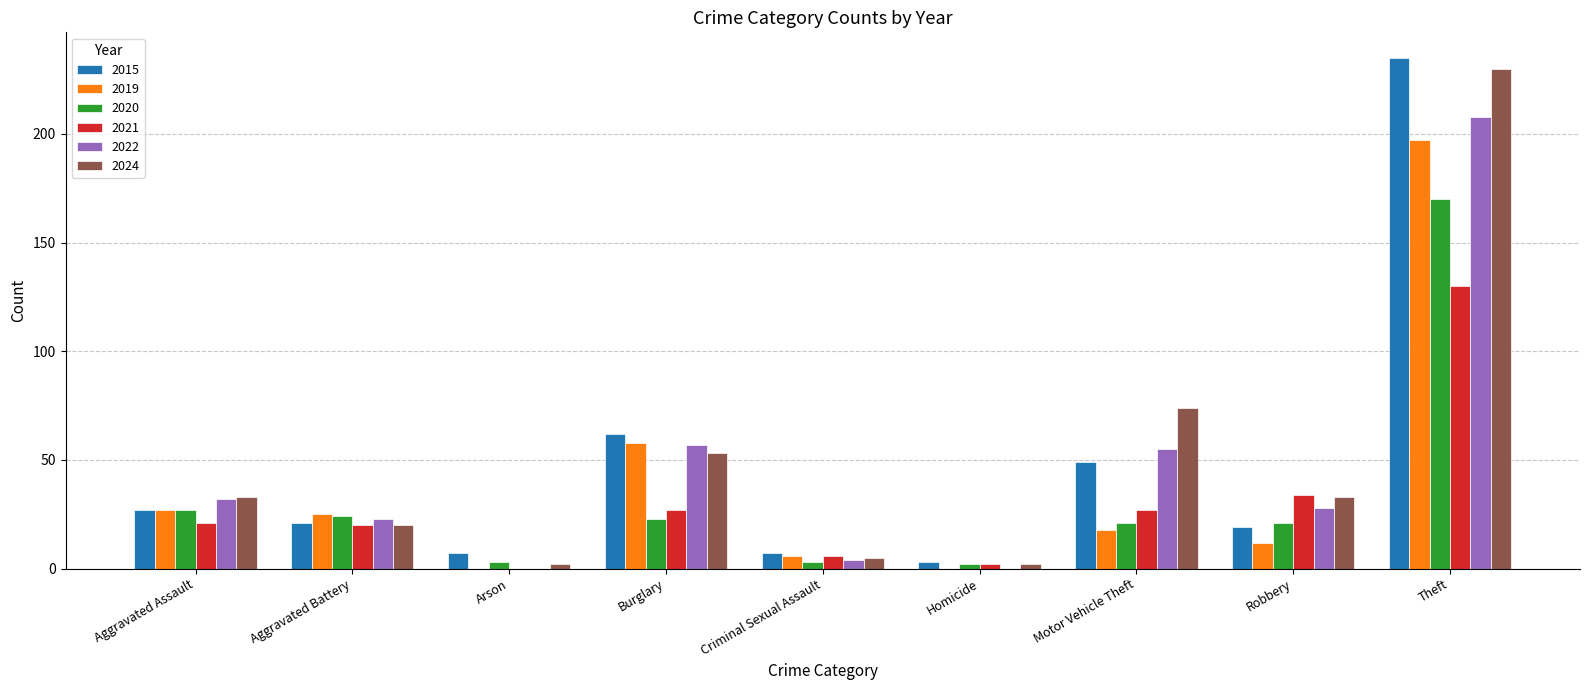

Reading left to right, extract all data points from this chart.

2015: Aggravated Assault=27	Aggravated Battery=21	Arson=7	Burglary=62	Criminal Sexual Assault=7	Homicide=3	Motor Vehicle Theft=49	Robbery=19	Theft=235
2019: Aggravated Assault=27	Aggravated Battery=25	Arson=0	Burglary=58	Criminal Sexual Assault=6	Homicide=0	Motor Vehicle Theft=18	Robbery=12	Theft=197
2020: Aggravated Assault=27	Aggravated Battery=24	Arson=3	Burglary=23	Criminal Sexual Assault=3	Homicide=2	Motor Vehicle Theft=21	Robbery=21	Theft=170
2021: Aggravated Assault=21	Aggravated Battery=20	Arson=0	Burglary=27	Criminal Sexual Assault=6	Homicide=2	Motor Vehicle Theft=27	Robbery=34	Theft=130
2022: Aggravated Assault=32	Aggravated Battery=23	Arson=0	Burglary=57	Criminal Sexual Assault=4	Homicide=0	Motor Vehicle Theft=55	Robbery=28	Theft=208
2024: Aggravated Assault=33	Aggravated Battery=20	Arson=2	Burglary=53	Criminal Sexual Assault=5	Homicide=2	Motor Vehicle Theft=74	Robbery=33	Theft=230